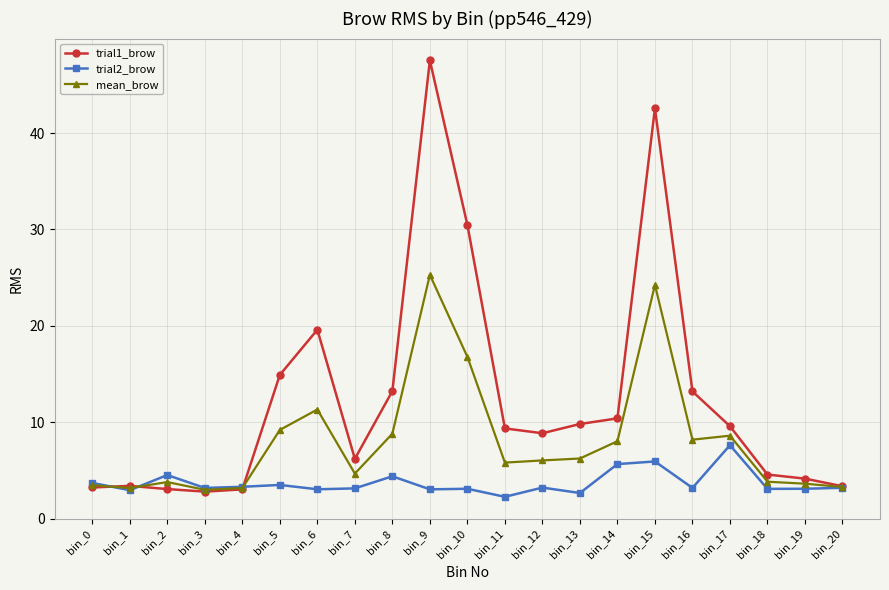

At how many categories does at least one series exceed 7?

12